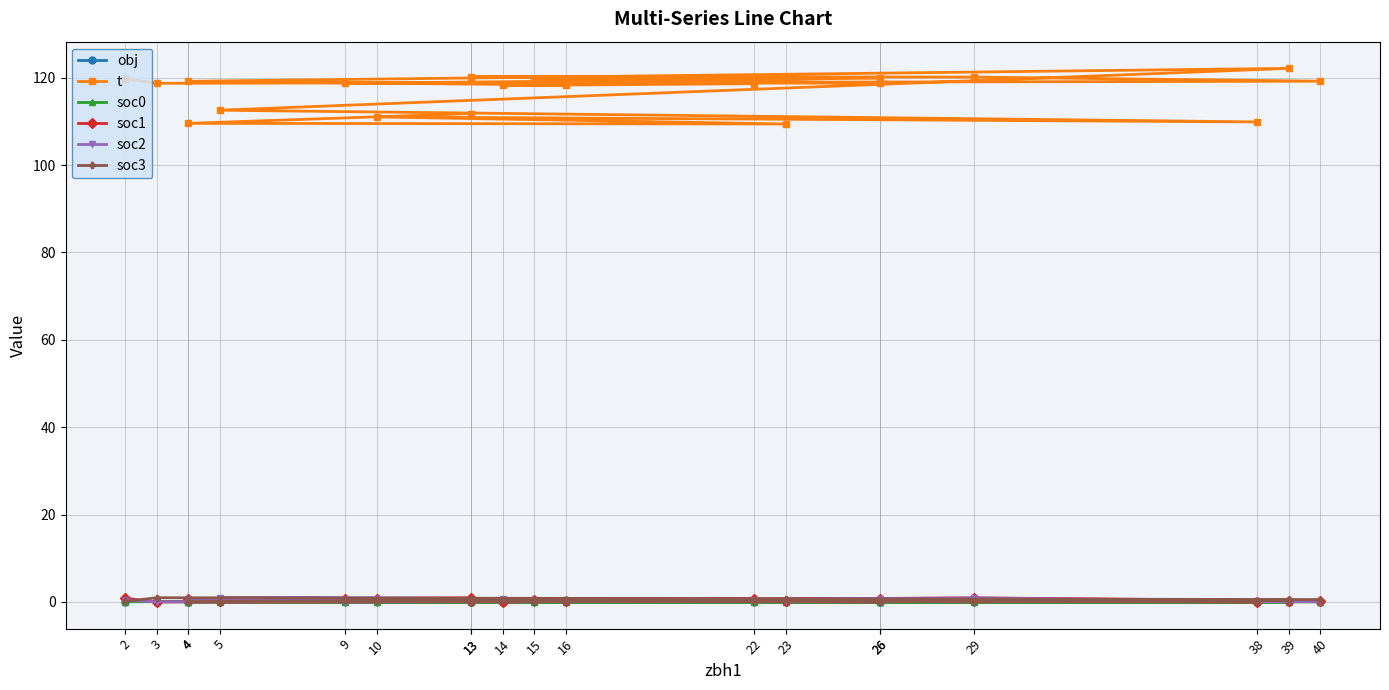

Which series changed the most between 4 and 22?

t